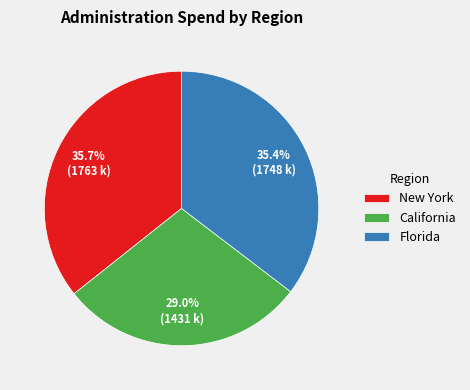

How much of the chart is everything except California?

71.0%